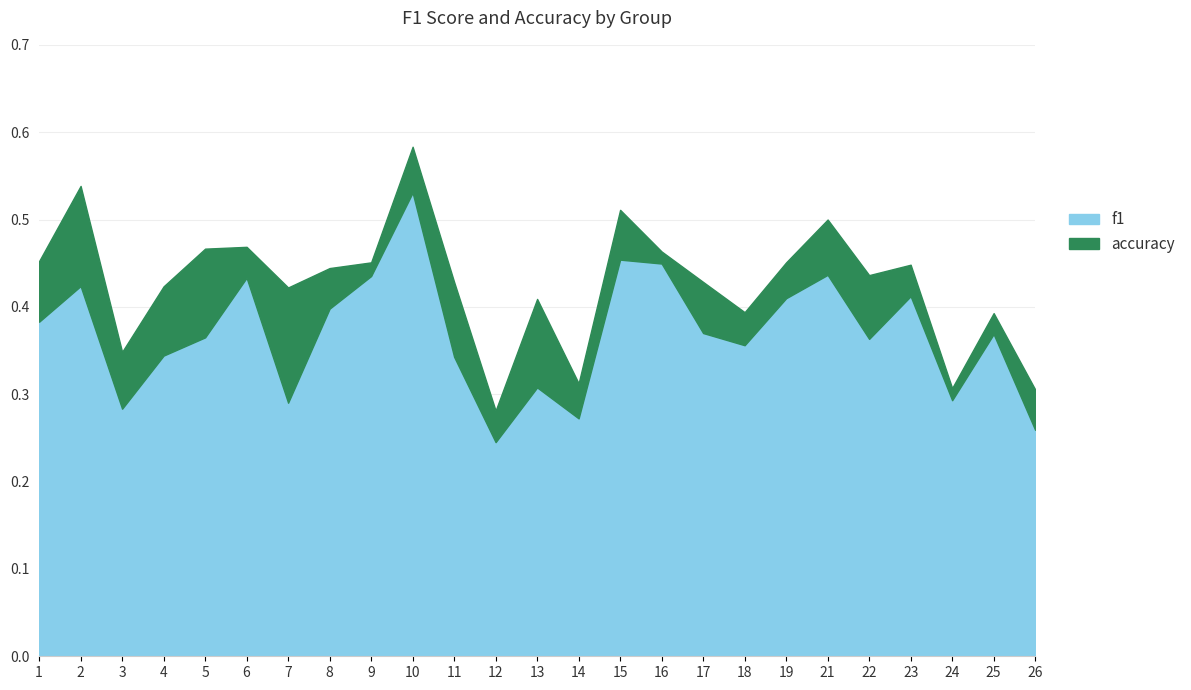

What is the greatest value displayed?

0.6